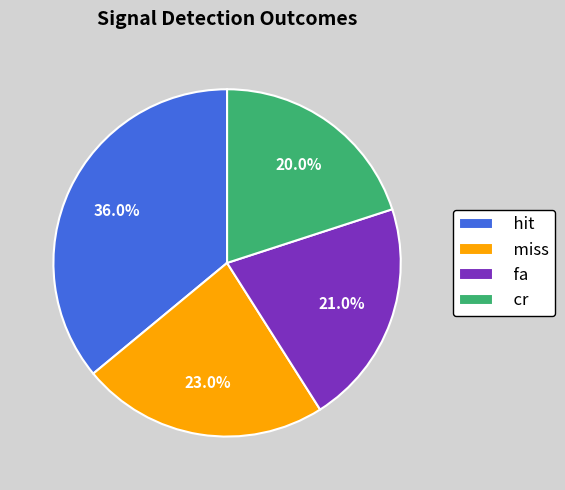

What is the smallest slice in the pie chart?

cr